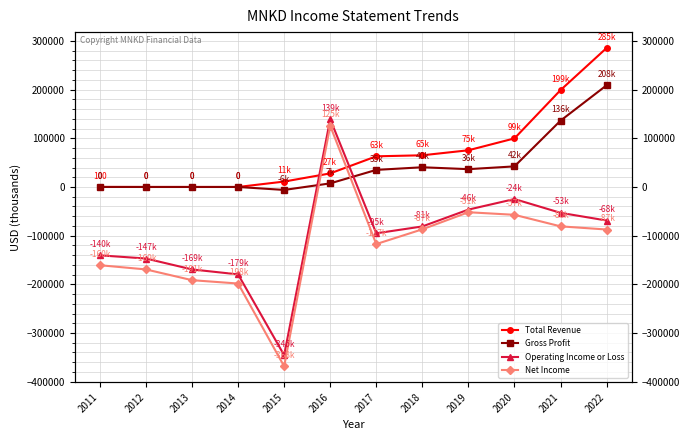

Rank the categories by Total Revenue value from lowest to highest.

2012, 2013, 2014, 2011, 2015, 2016, 2017, 2018, 2019, 2020, 2021, 2022